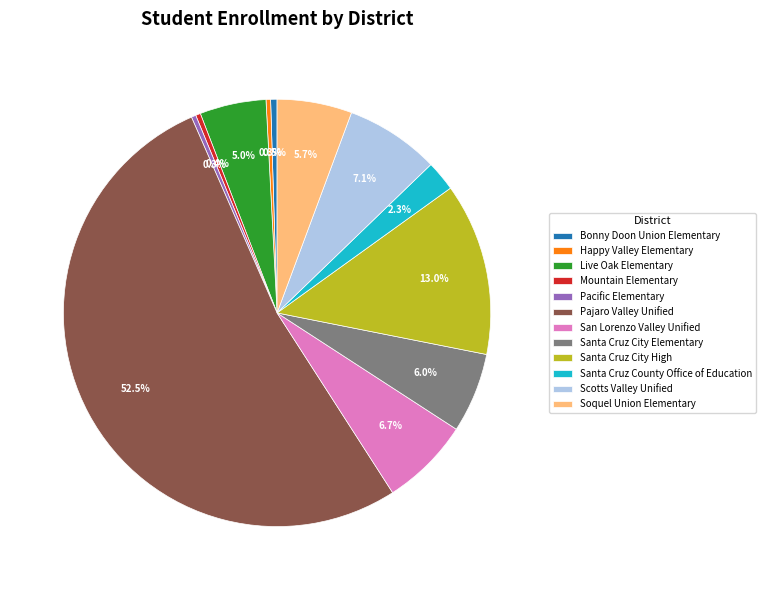

Which category accounts for the majority?

Pajaro Valley Unified